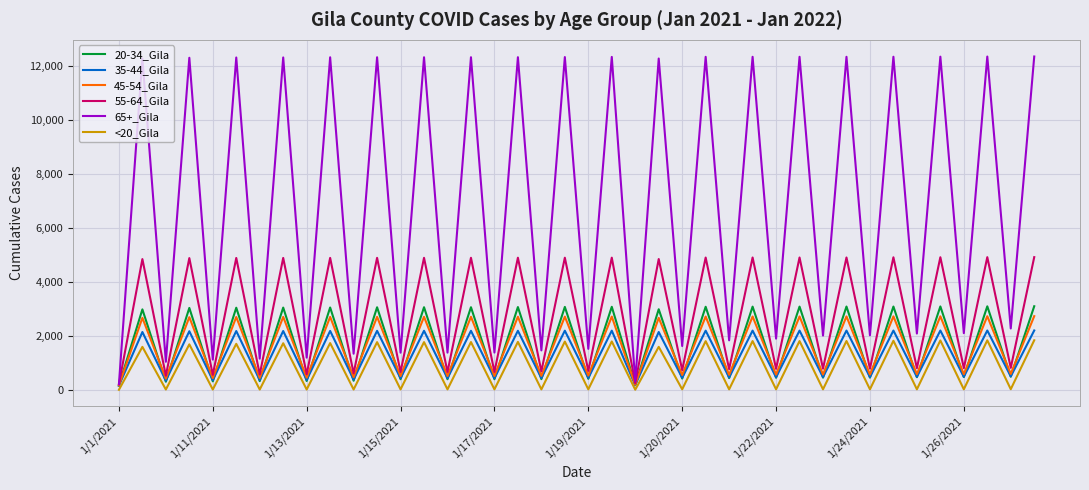

Which series has the largest range (max minus min)?

65+_Gila